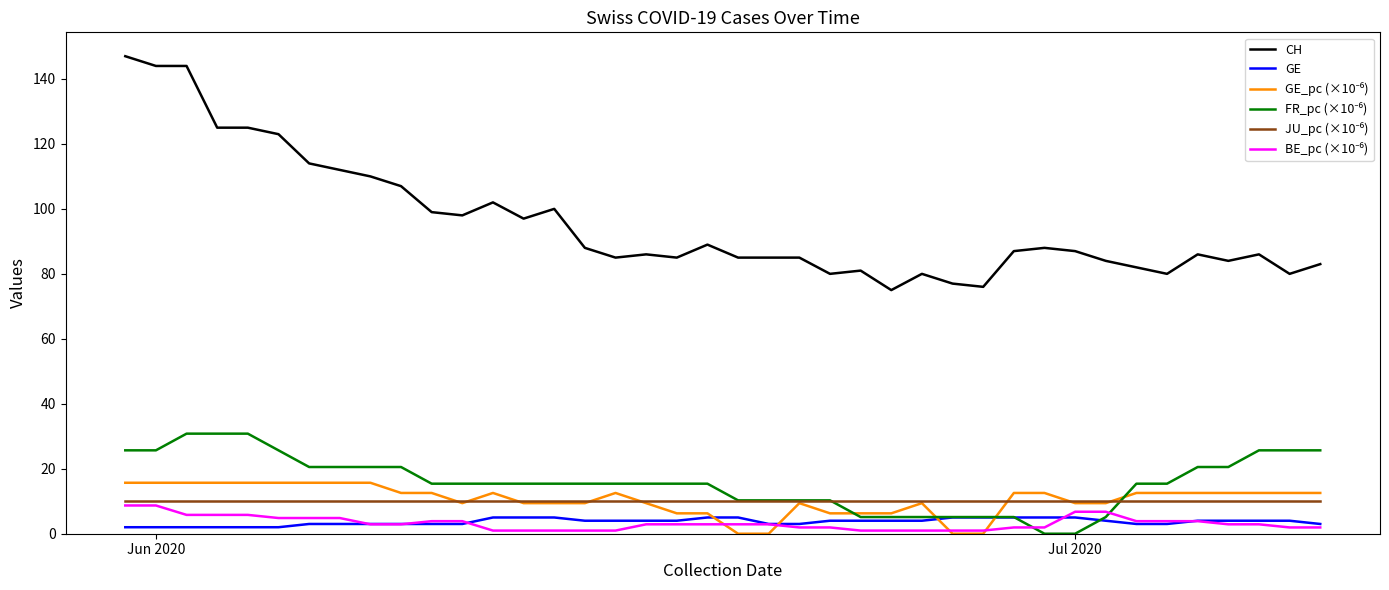

Which series has the largest total across all categories?

CH